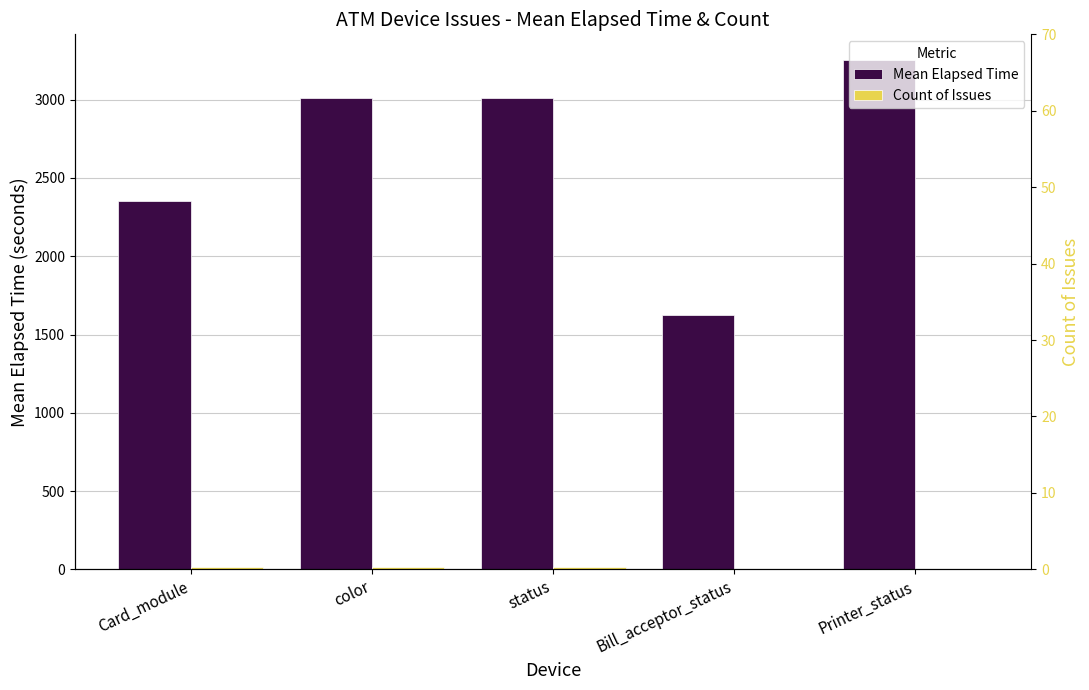

Count the number of data series in this chart.

2